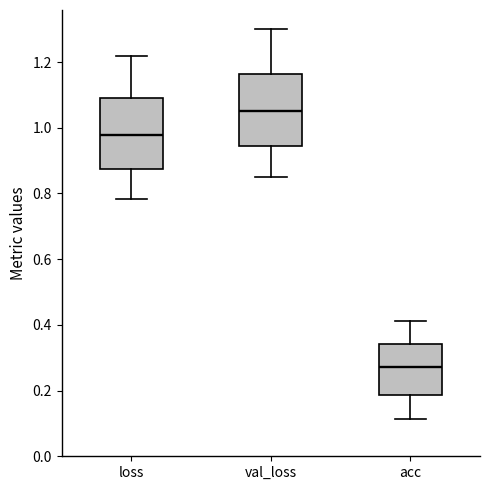

Where does the lower whisker of the box for acc end on the y-axis? The values are not printed on the chart, so give them approximately, as read against the axis.

0.12